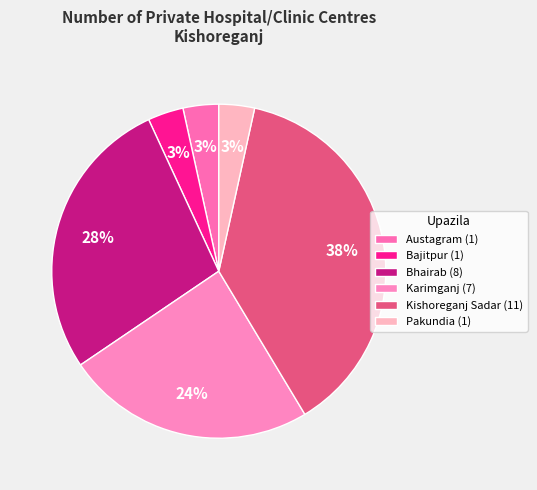

How many slices are in this pie chart?

6